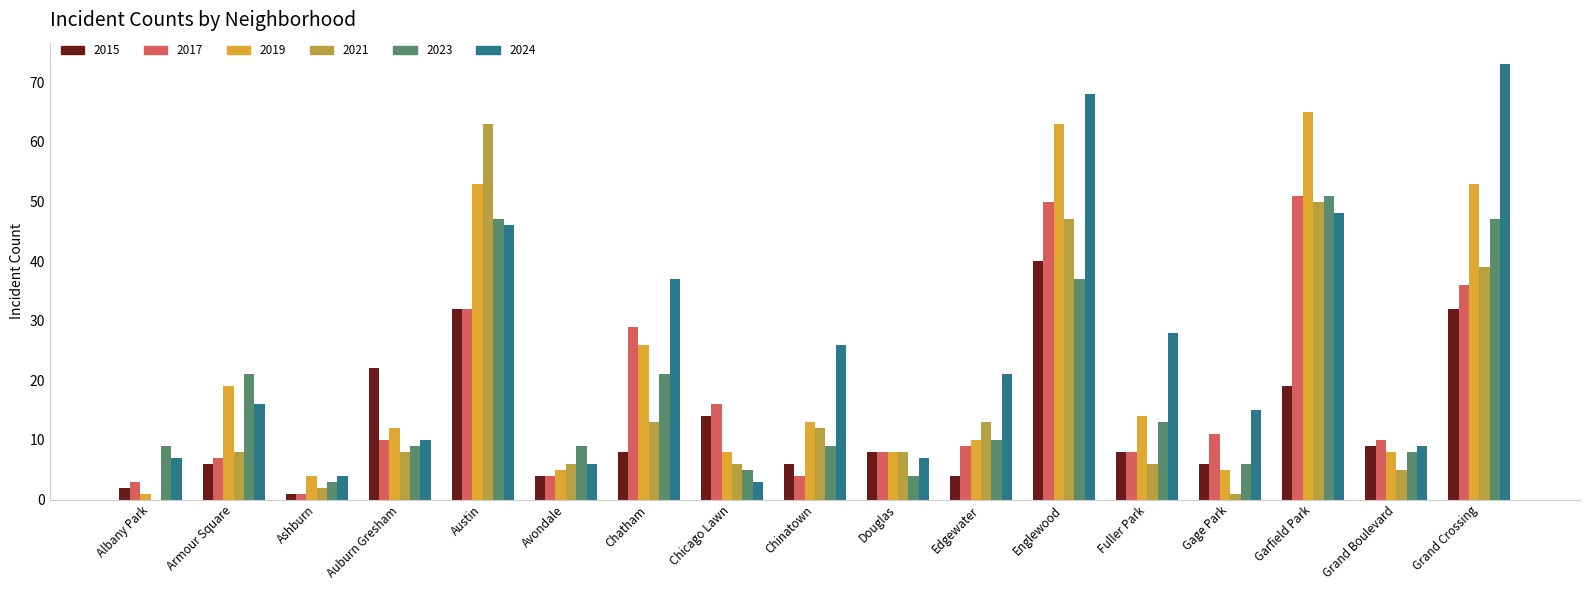

What are all the series names shown in the legend?

2015, 2017, 2019, 2021, 2023, 2024